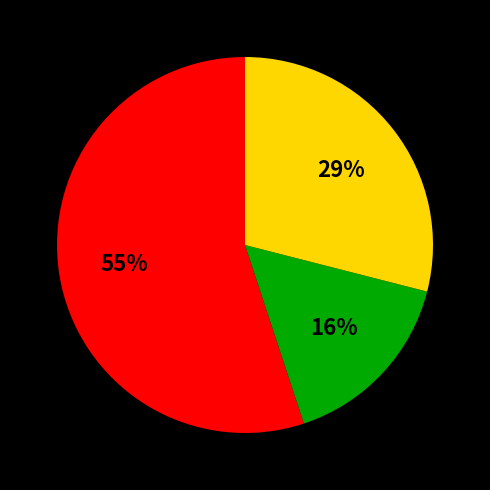

To the nearest percent, what is the average slice percentage?

33%